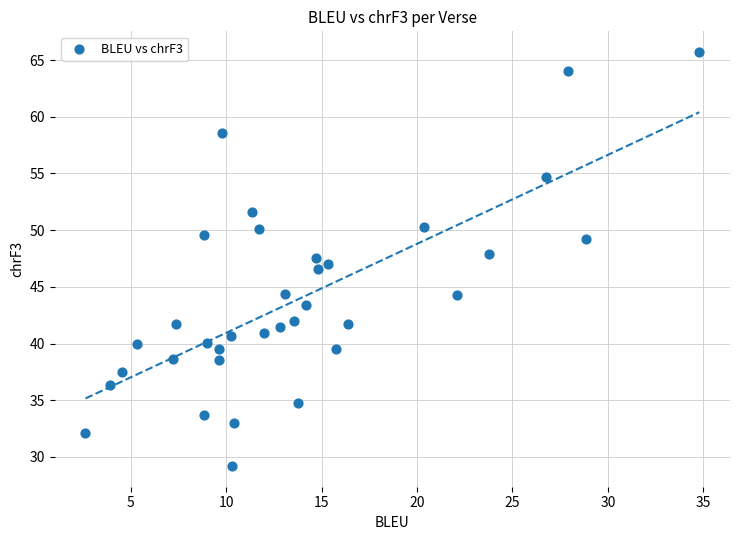

What is the range of Y values (max minus min)?

36.5